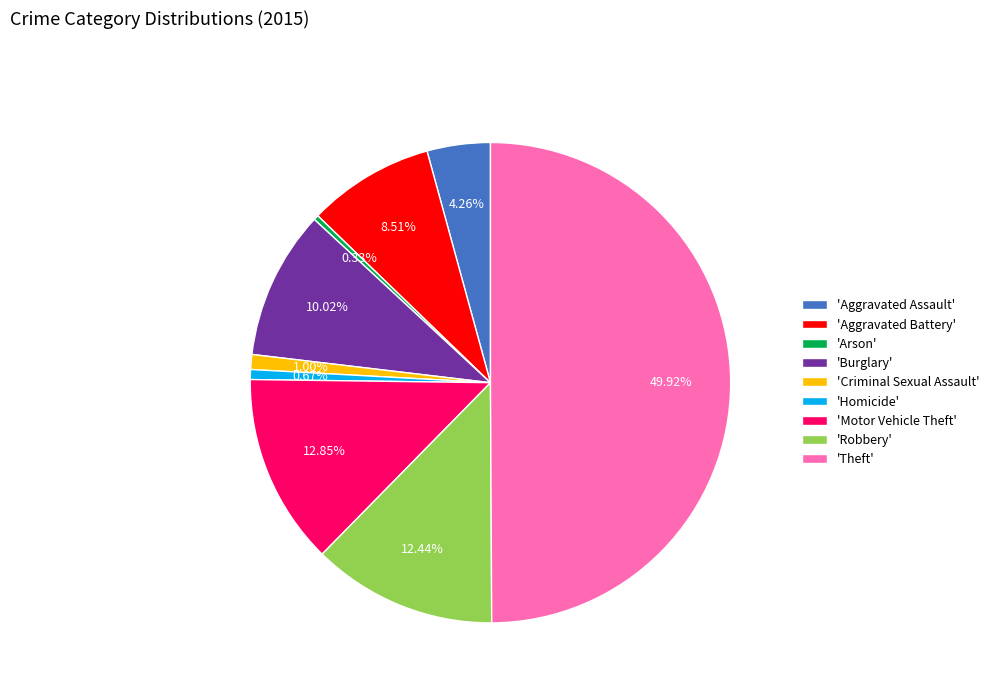

Which category has the biggest portion of the pie?

'Theft'